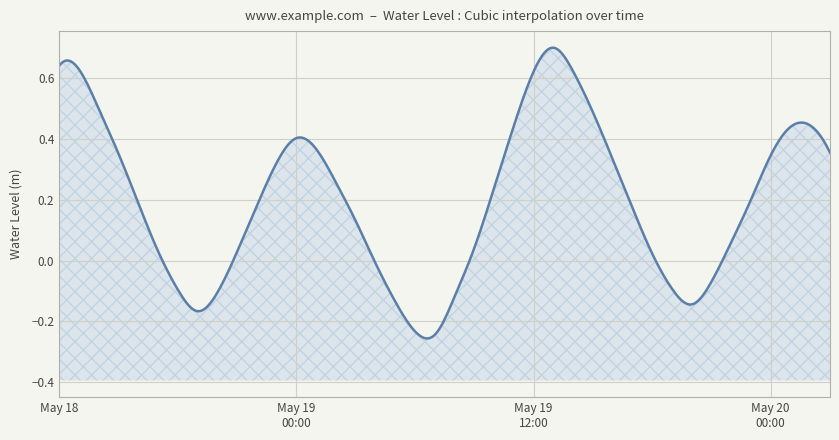

How many lines are shown in the chart?

1